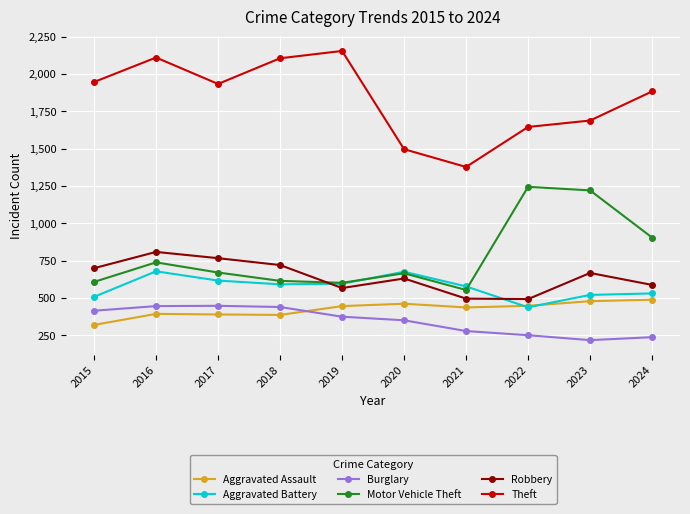

True or false: Burglary and Aggravated Assault cross at least once.

True